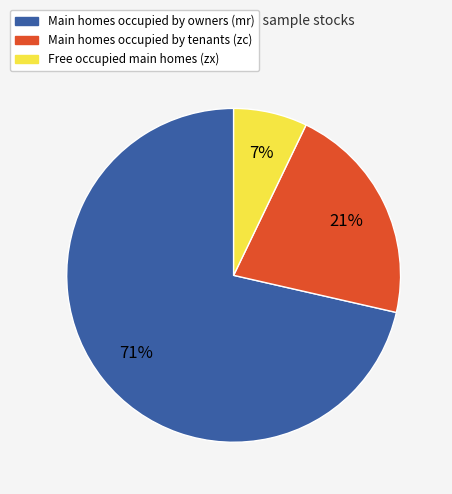

Is there a majority slice in this chart?

Yes